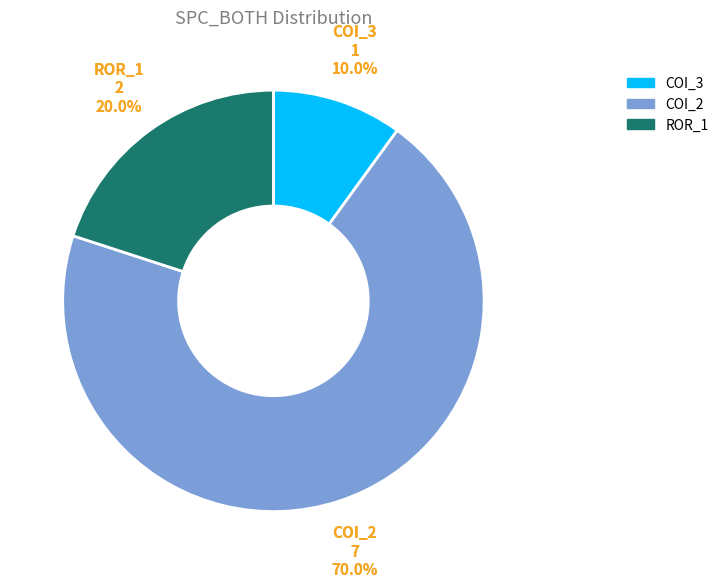

What portion of the pie excludes AutoResponder.EmailSystem.Client.COI_2?

30.0%